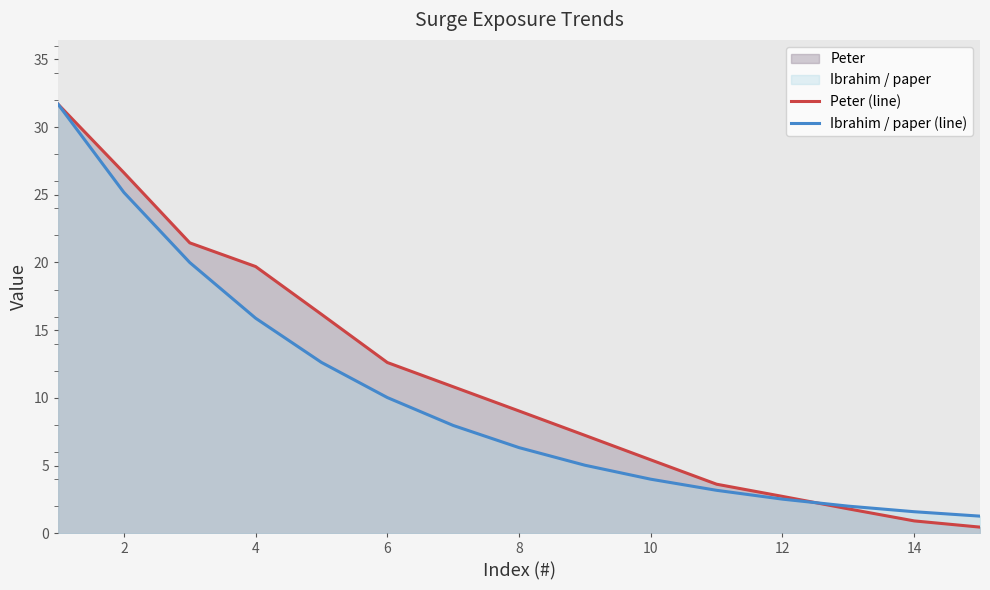

True or false: Peter (line) and Ibrahim / paper (line) intersect in this chart.

True